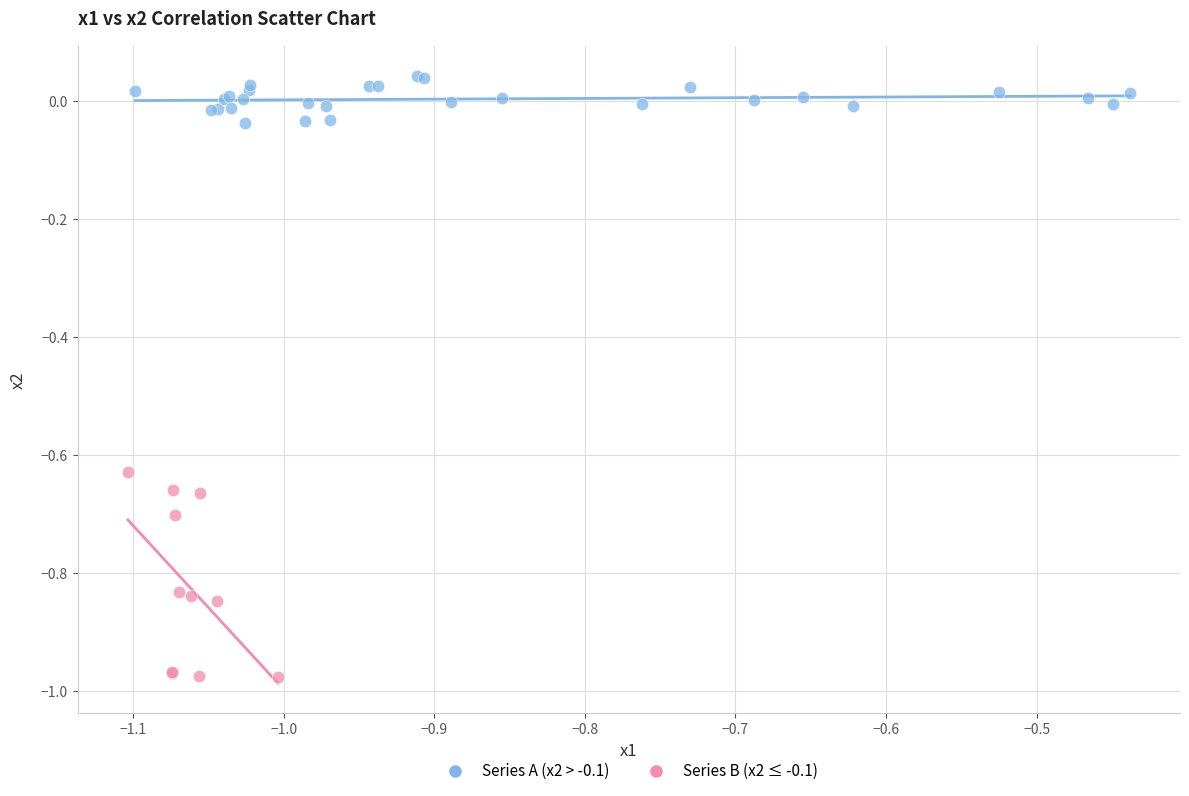

Which series has the largest Y range (max minus min)?

Series B (x2 ≤ -0.1)